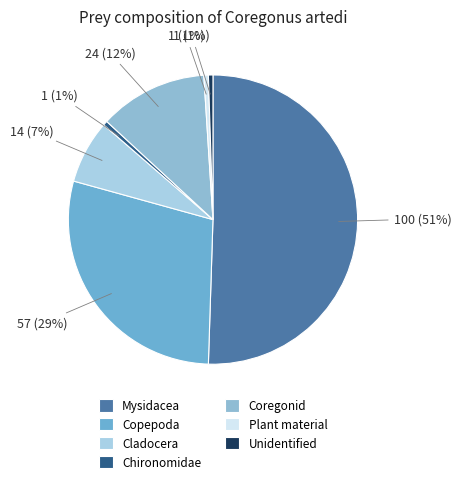

How many slices are in this pie chart?

7